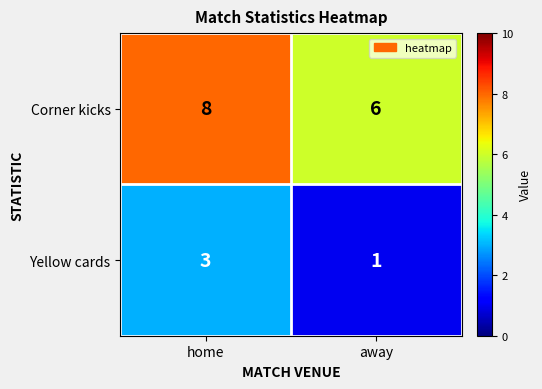

Read the Yellow cards value at home.

3